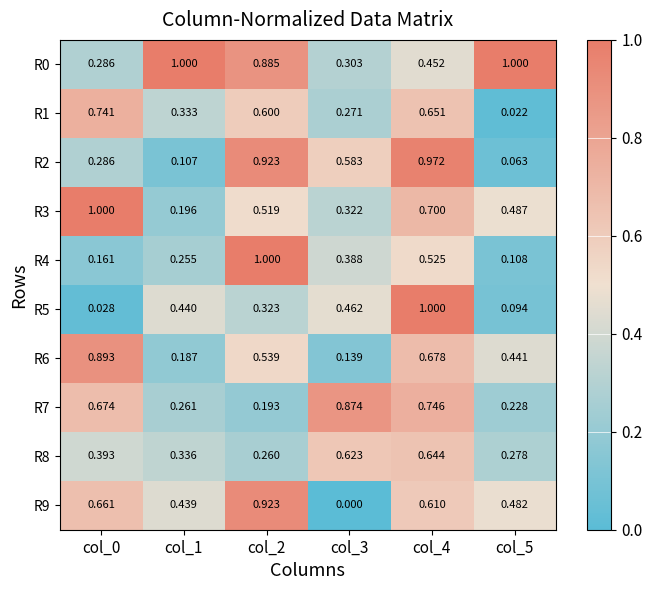

What is the greatest value displayed?

1.0